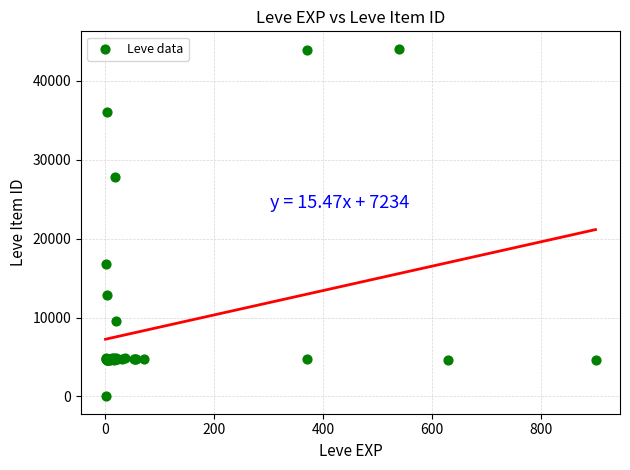

What Y value in the scatter plot is closest to 22050?

16734